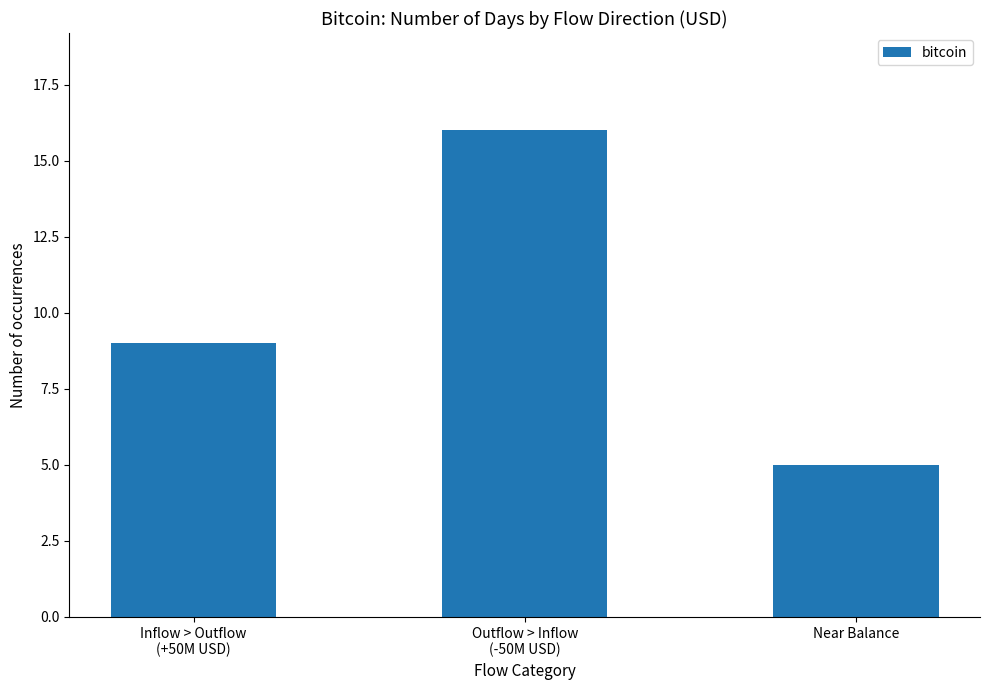

Is it true that the value at Near Balance is 5?

True